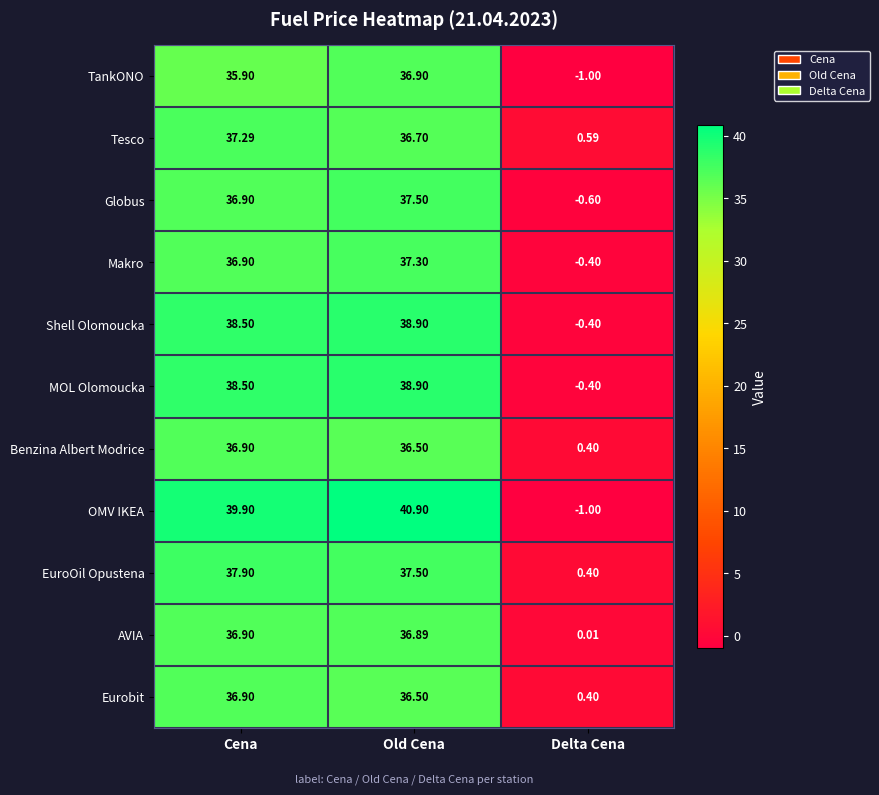

At which label does Makro first exceed 36?

Cena